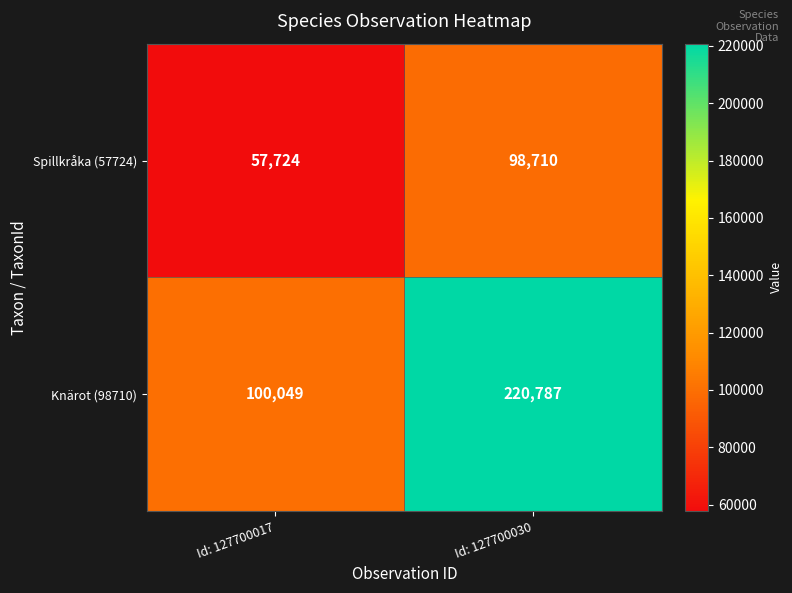

Which series has the largest total across all categories?

Knärot (98710)